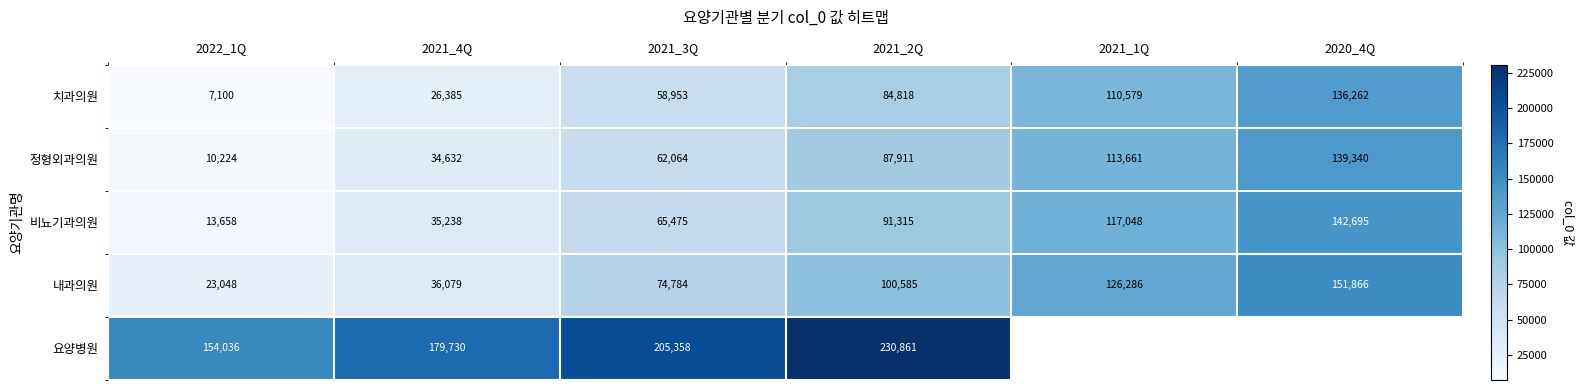

What is the minimum value shown in the chart?

7100.0